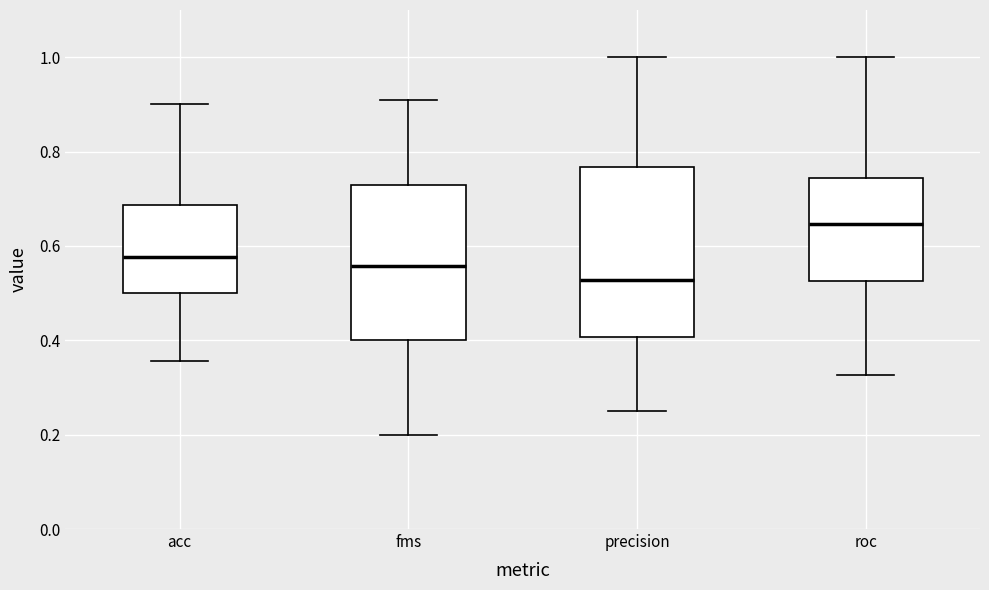

Comparing the boxes themselves (not the whiskers), which one is the tallest?

precision